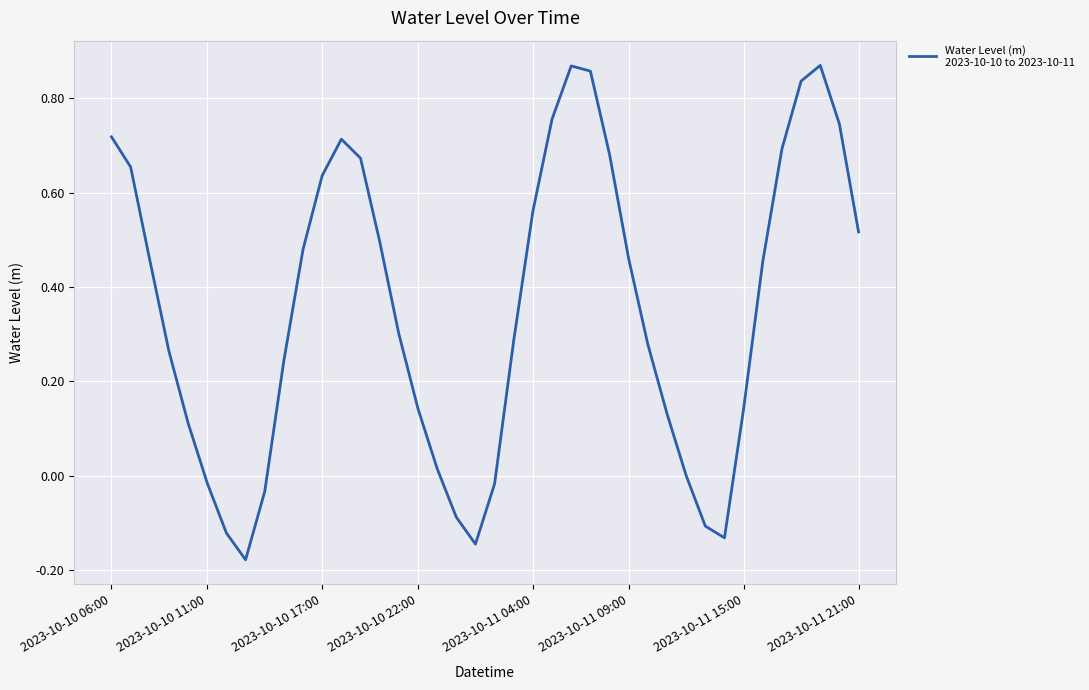

How many interior local peaks (higher than both neighbors) does the data have?

3